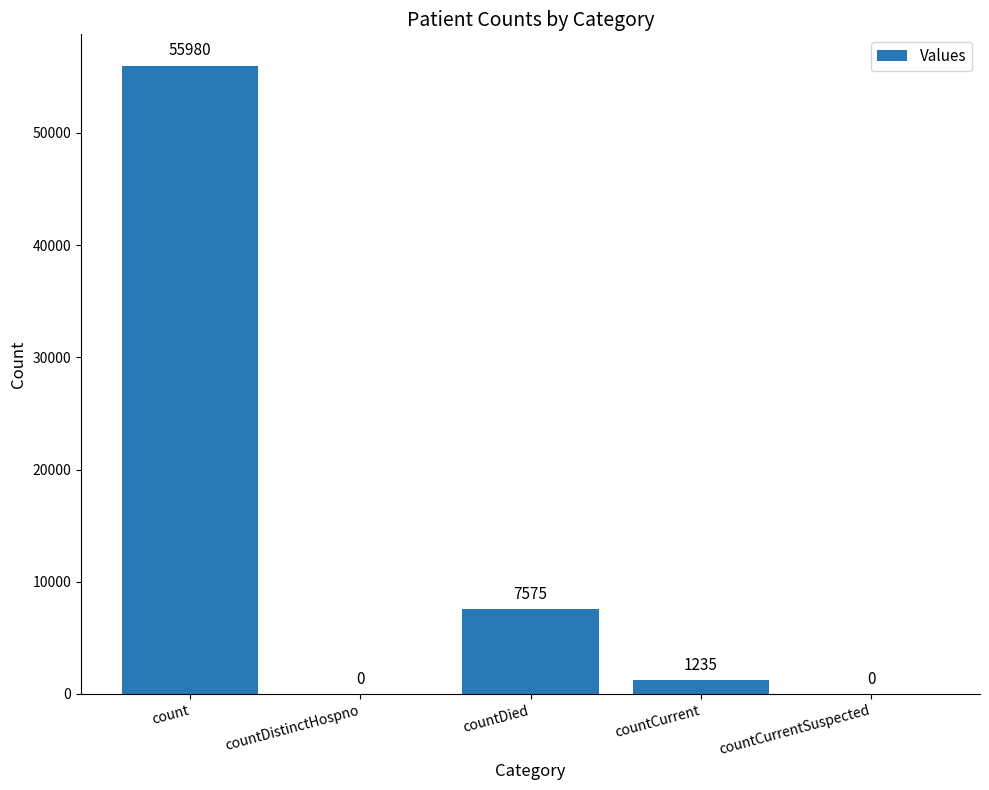

Between countDied and countDistinctHospno, which is larger?

countDied